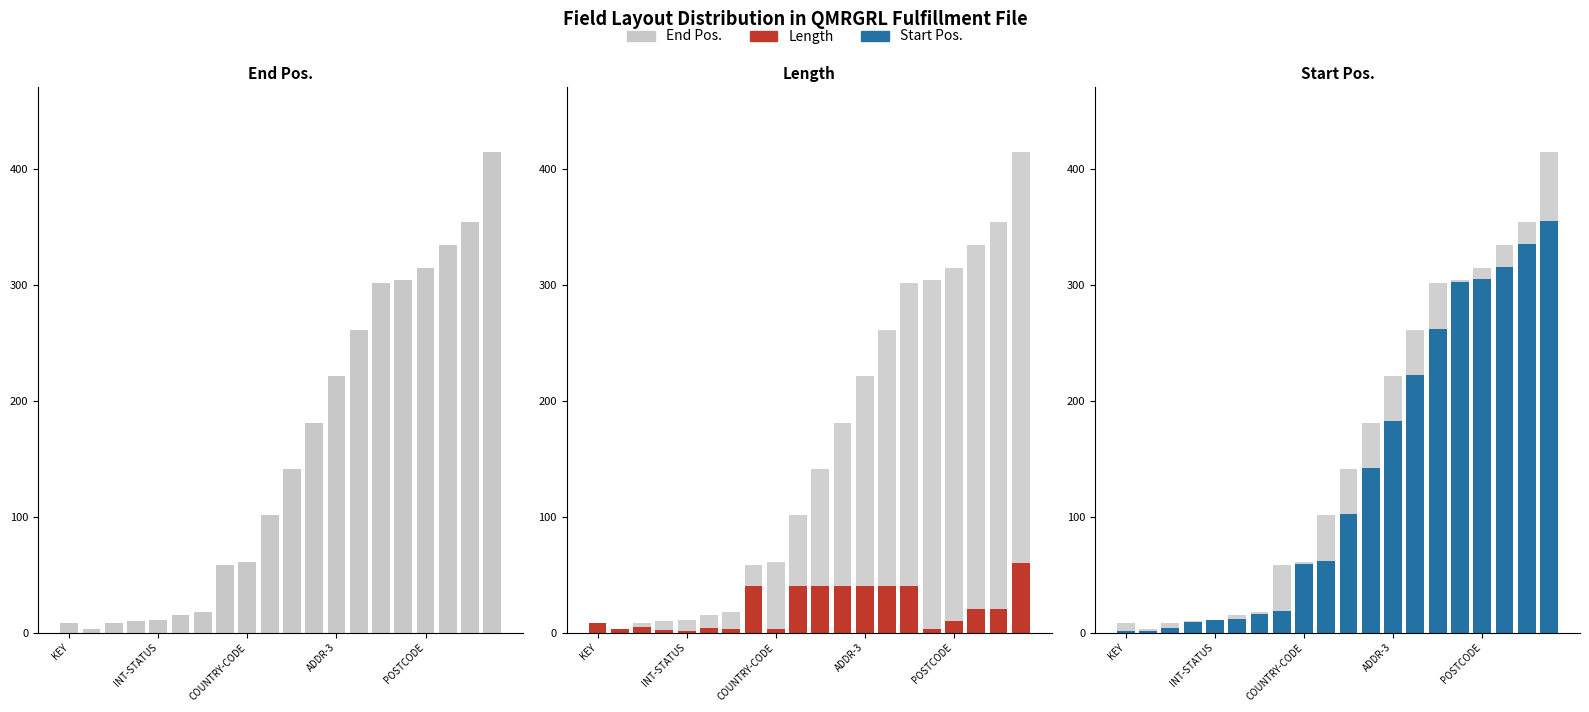

What is the highest value of the Start Pos. series?

355